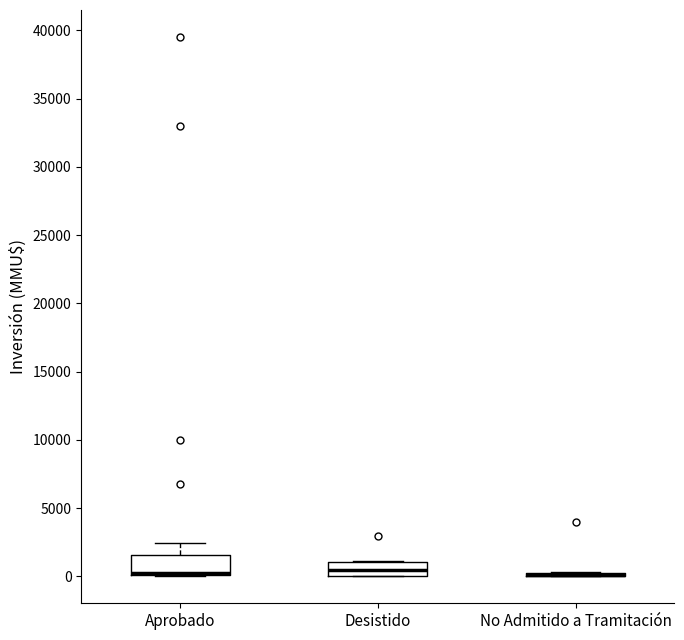

Where is the upper edge of the box for Aprobado on the y-axis? The values are not printed on the chart, so give them approximately, as read against the axis.

1500